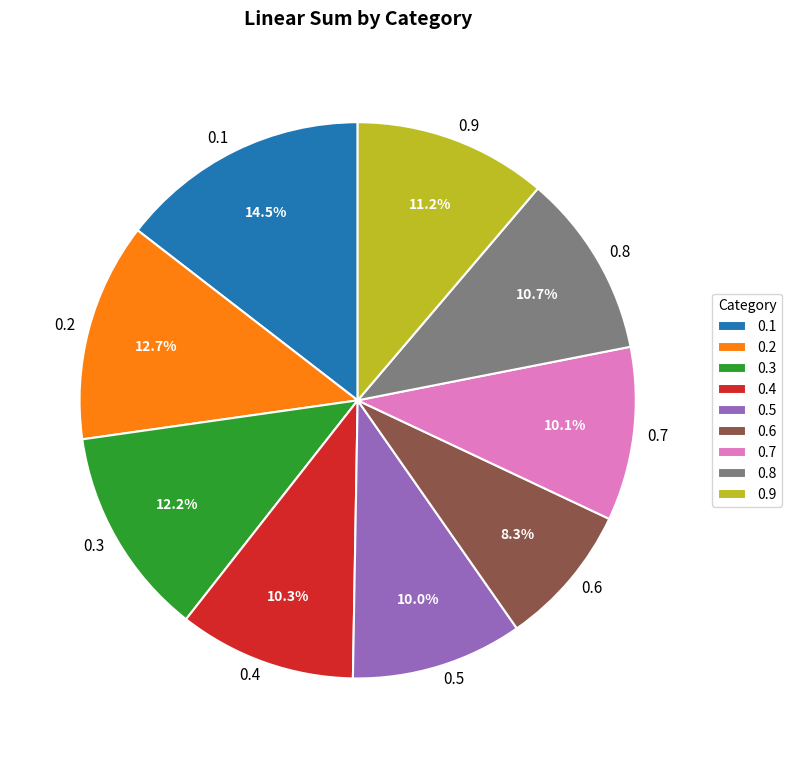

Between 0.4 and 0.1, which is larger?

0.1